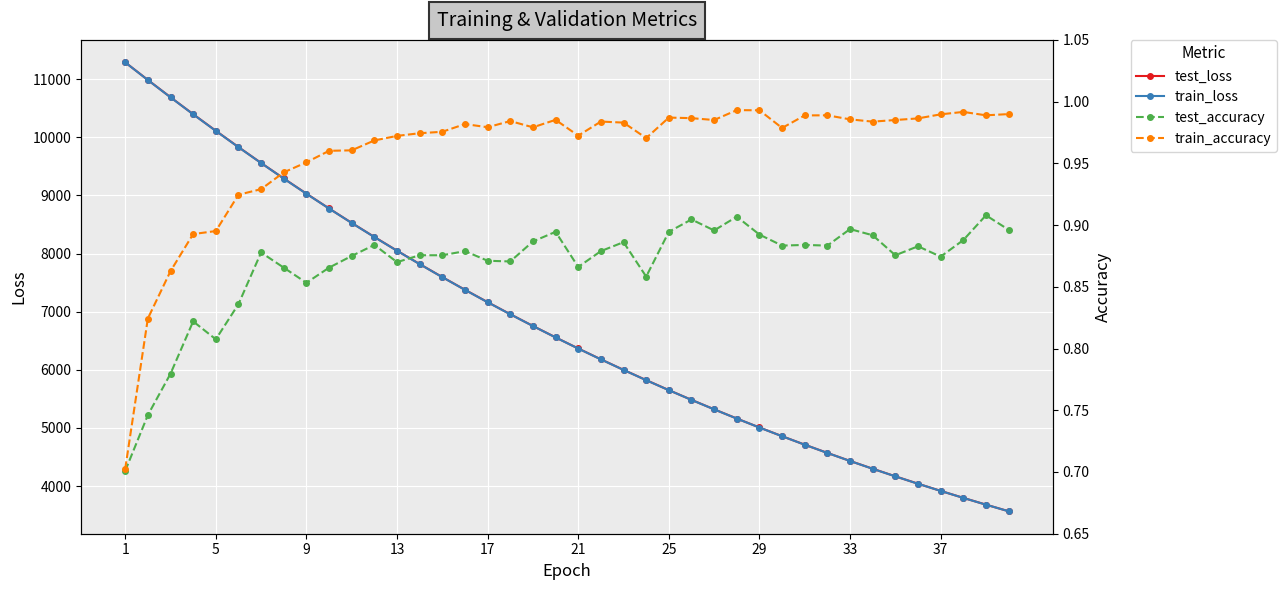

At which category is the sum across all series the highest?

1